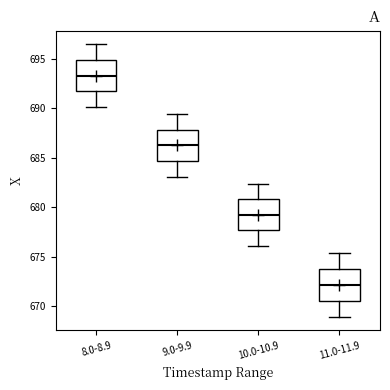

Where is the lower edge of the box for 10.0-10.9 on the y-axis? The values are not printed on the chart, so give them approximately, as read against the axis.

677.5